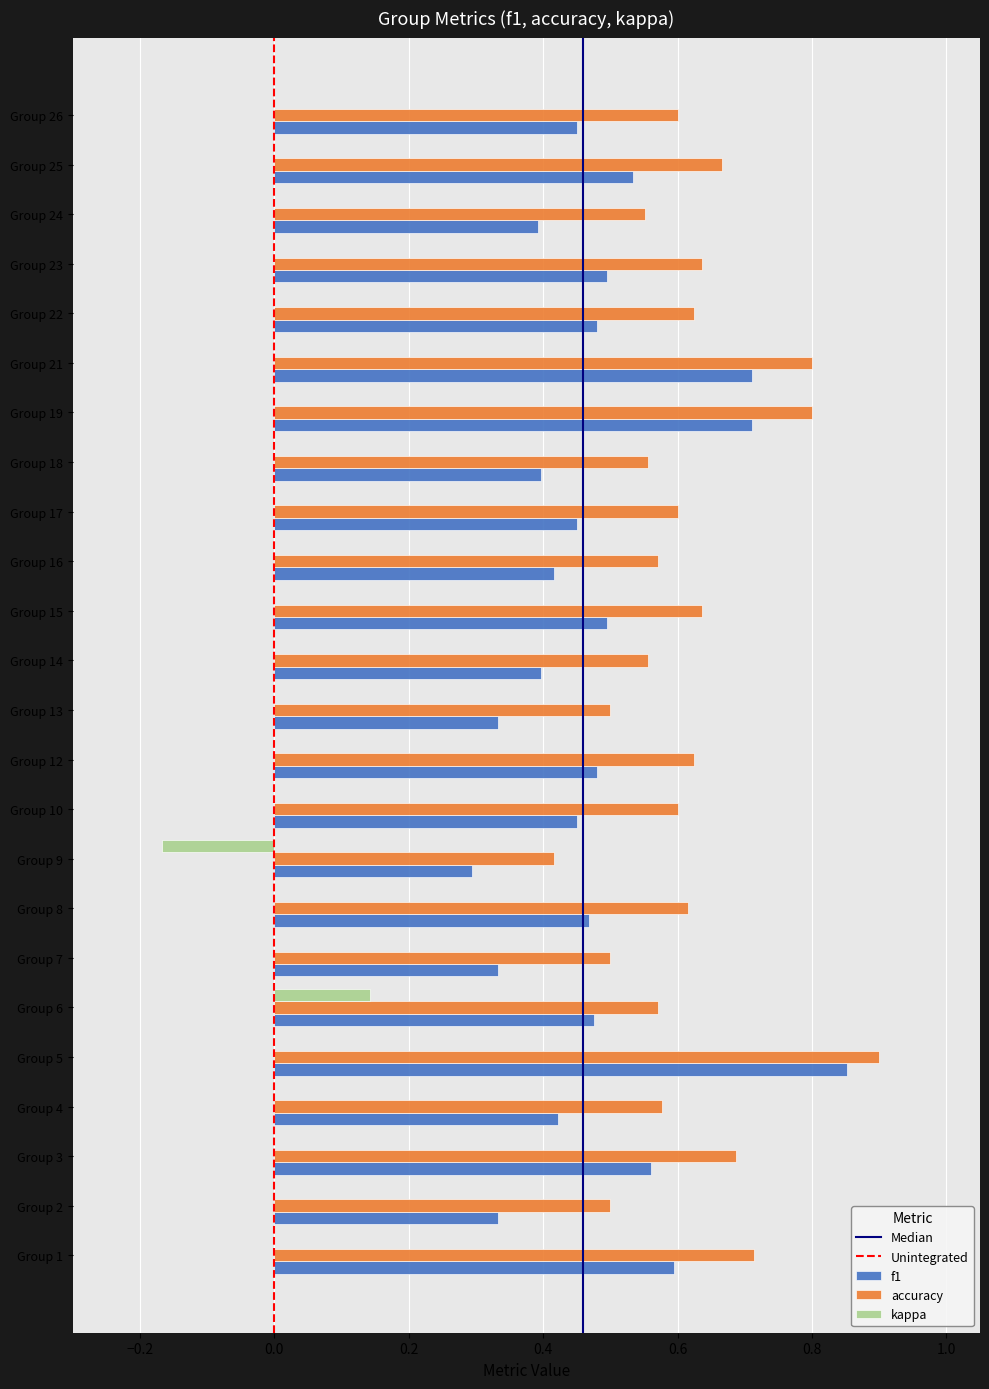

Is the value of accuracy at Group 6 greater than the value of f1 at Group 25?

Yes